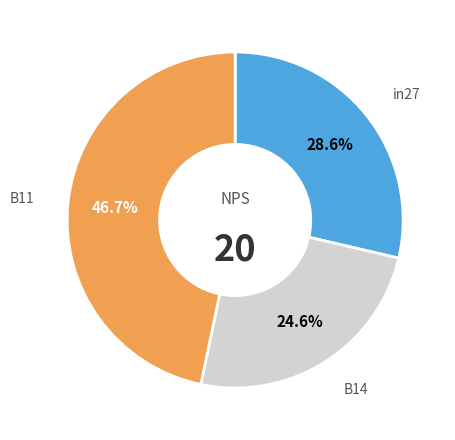

Does any single category account for the majority?

No